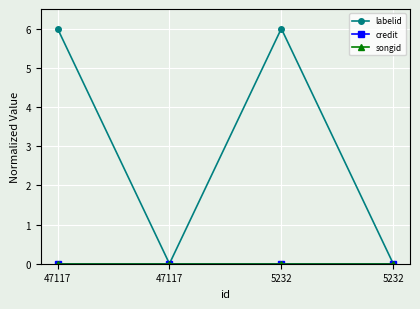

Where is the first local maximum for labelid?

5232